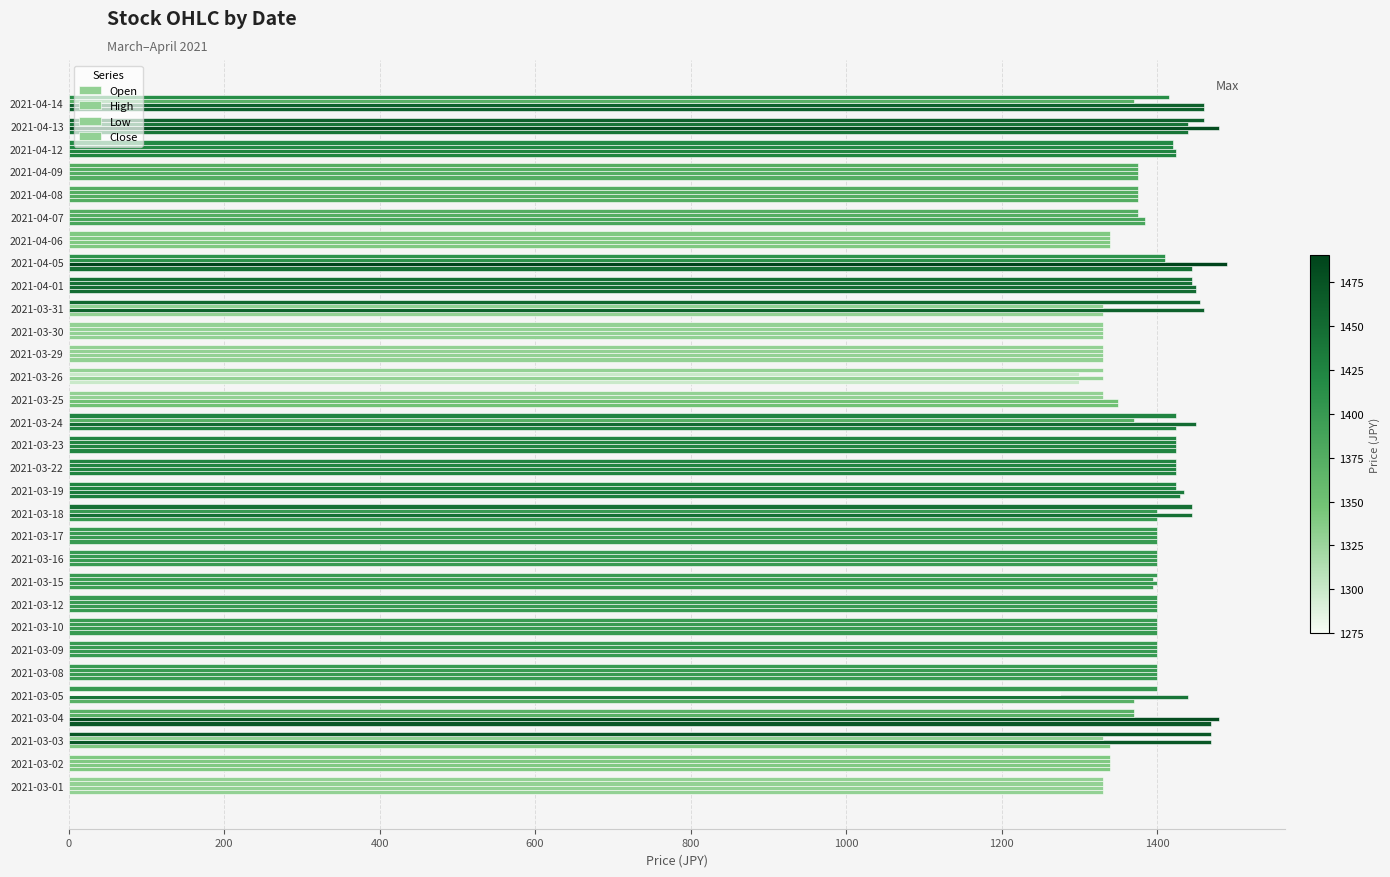

How many values in the Close series are below 1400?

11